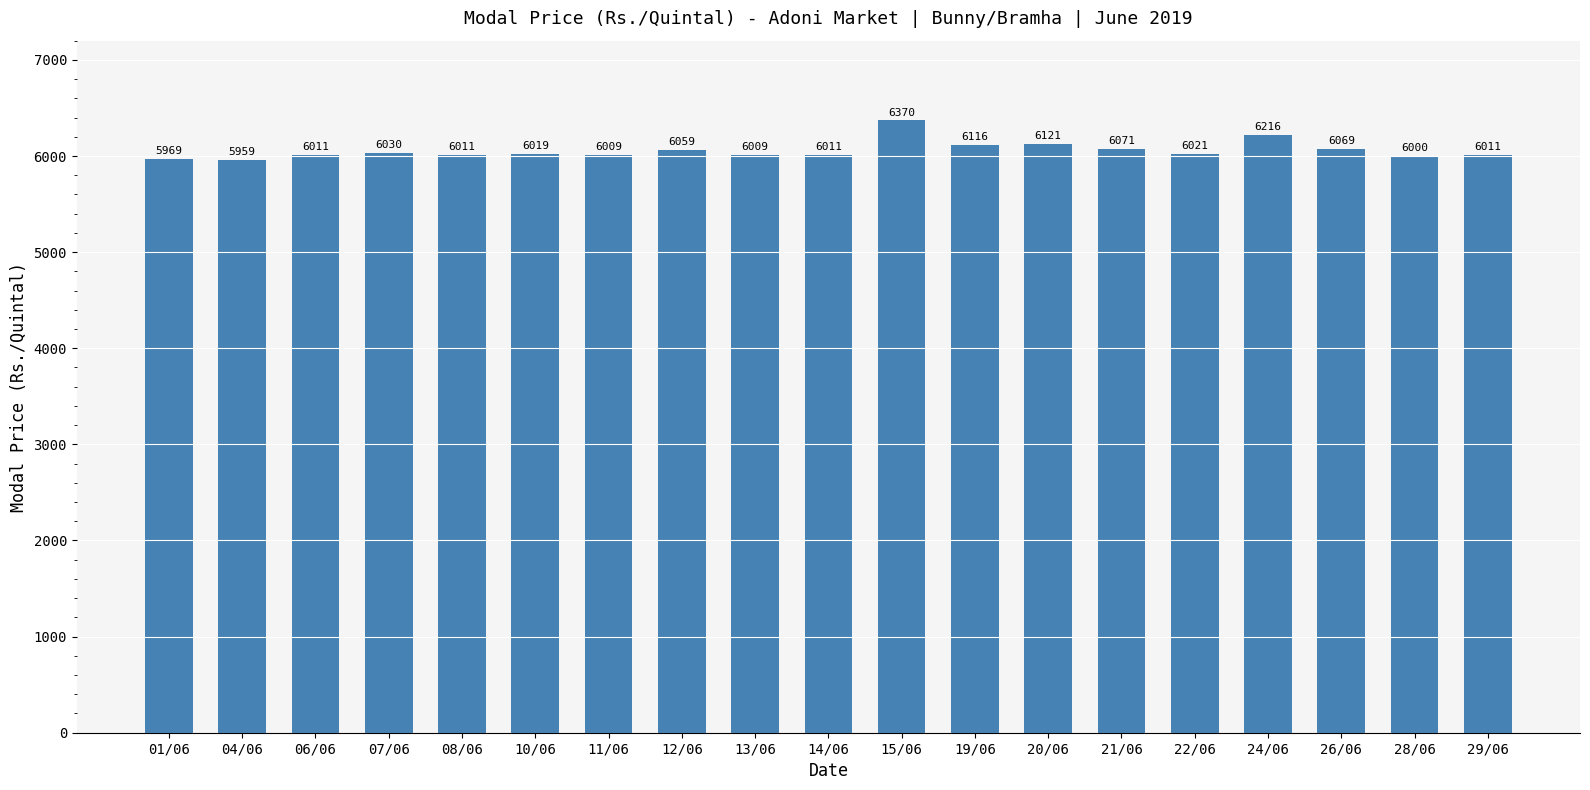

Where does the data first go above 6019?

07/06